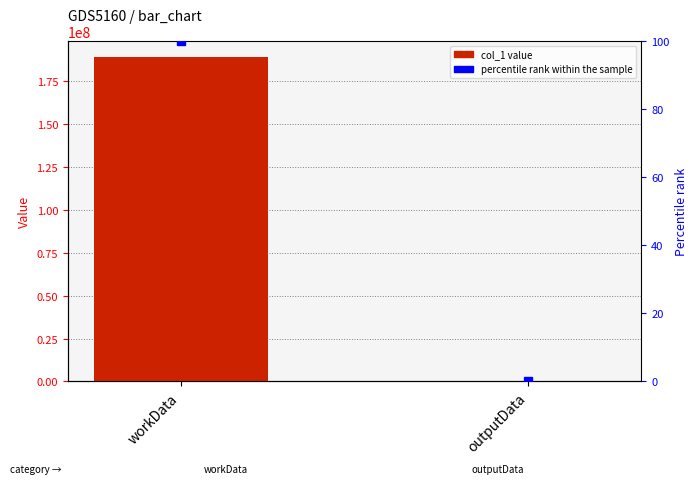

At which category does the chart reach its peak across all series?

workData